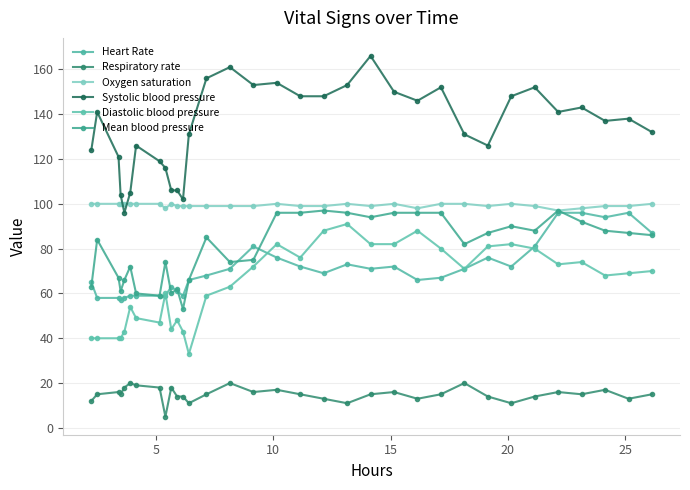

In Systolic blood pressure, how many points are lower than both neighbors (excluding endpoints)?

7